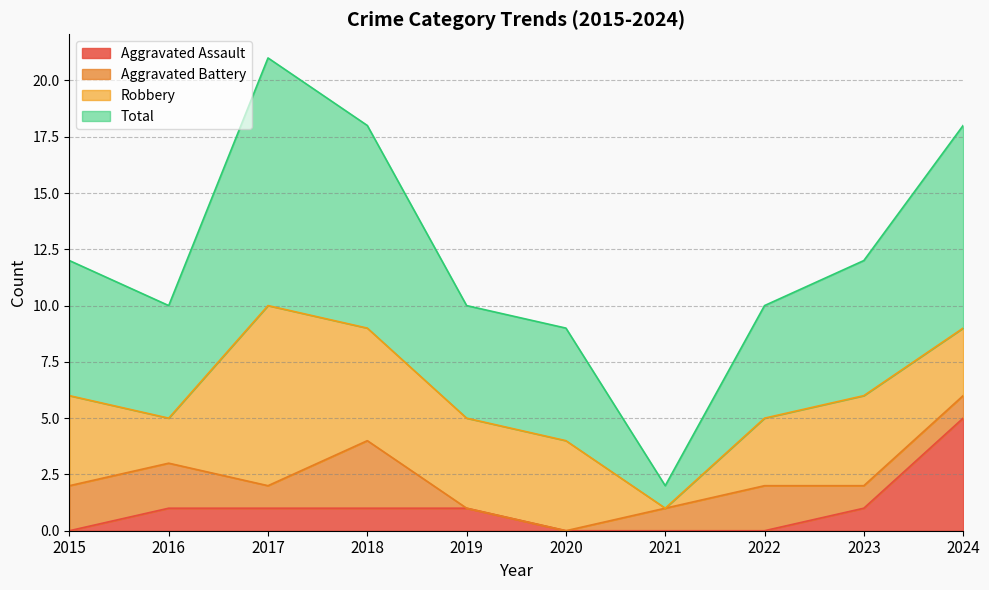

True or false: Aggravated Assault has a value of 0 at 2016.

False